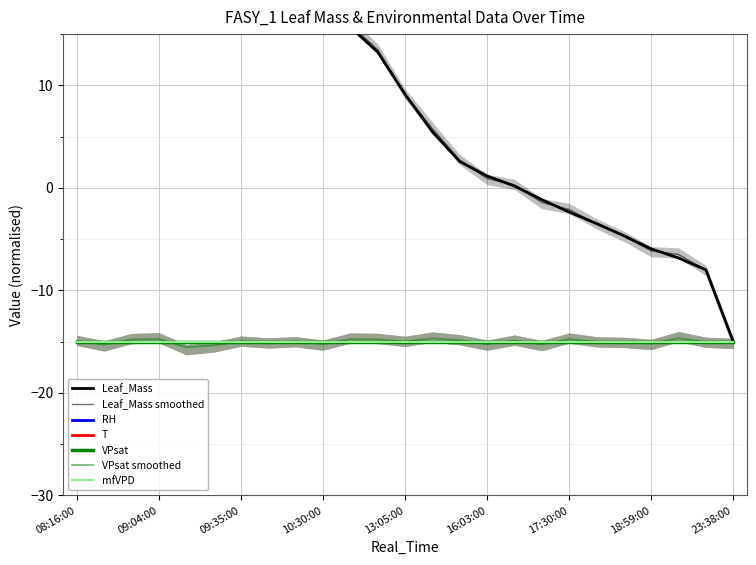

What is the difference between the highest and lowest values at 10:30:00?

50.0